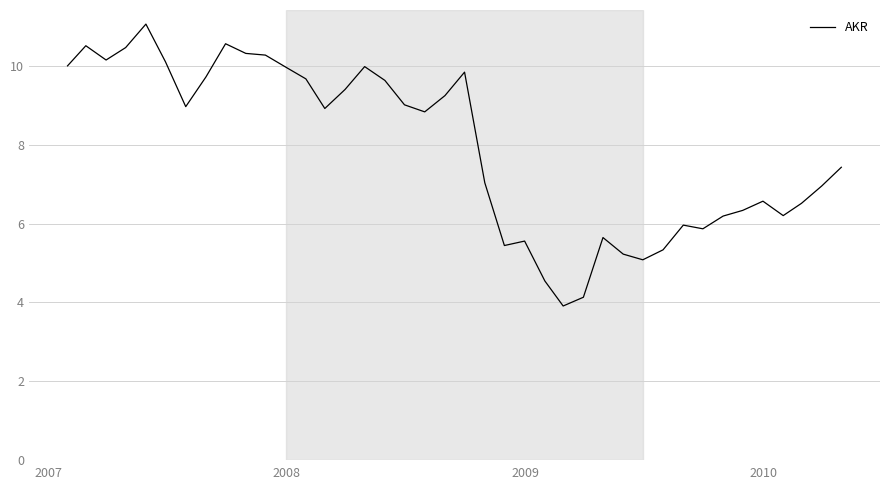

What is the minimum value shown in the chart?

3.9